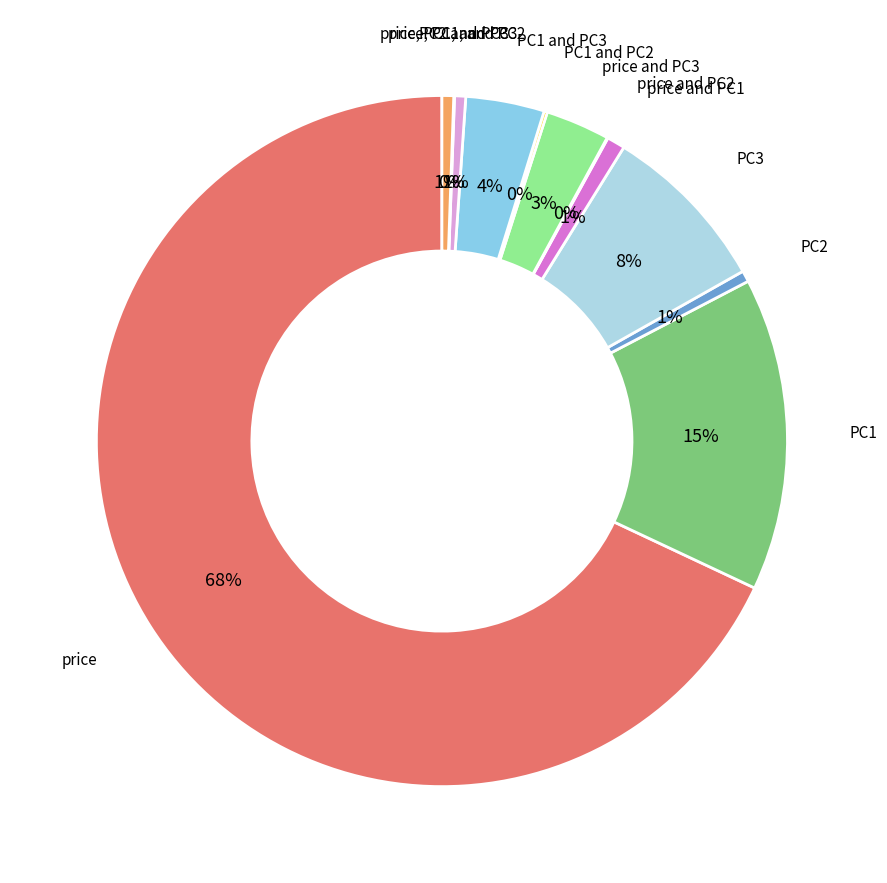

Rank the categories by value from lowest to highest.

price and PC2, price, PC1, and PC2, PC1 and PC2, PC2, PC2 and PC3, price, PC1, and PC3, price and PC1, price and PC3, PC1 and PC3, PC3, PC1, price